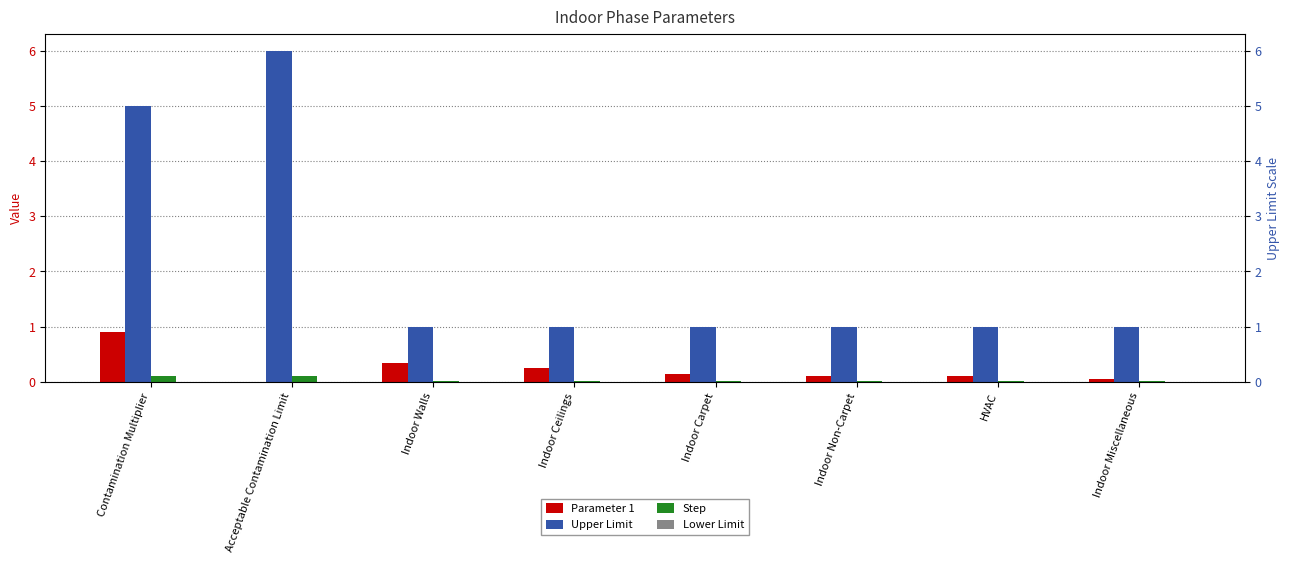

Between Indoor Ceilings and HVAC, which series saw the biggest shift?

Parameter 1